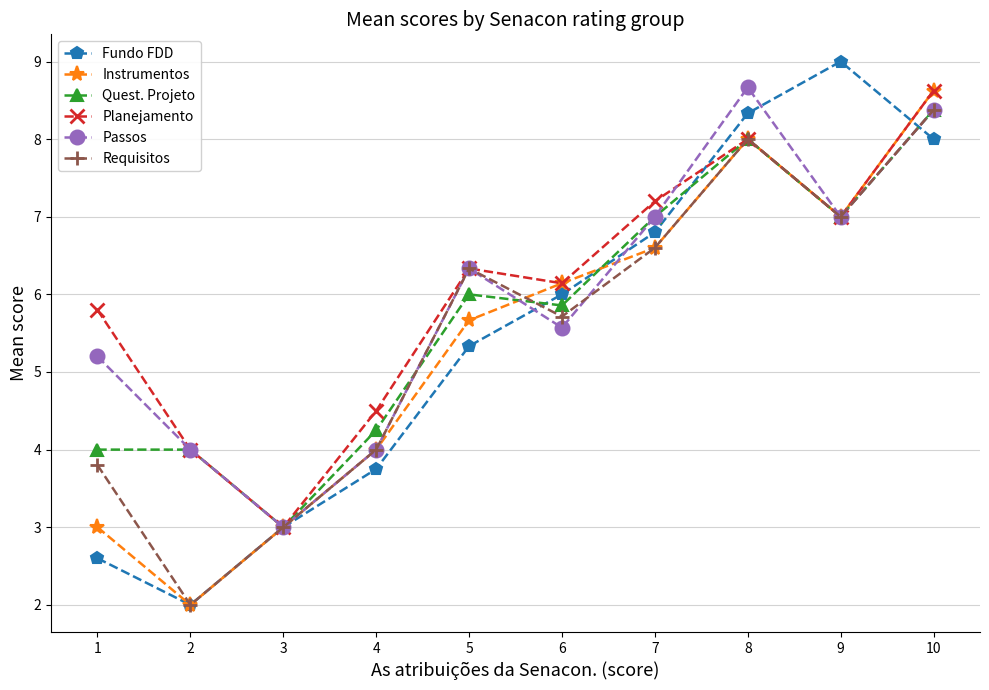

How many interior local peaks does the Requisitos series have?

2